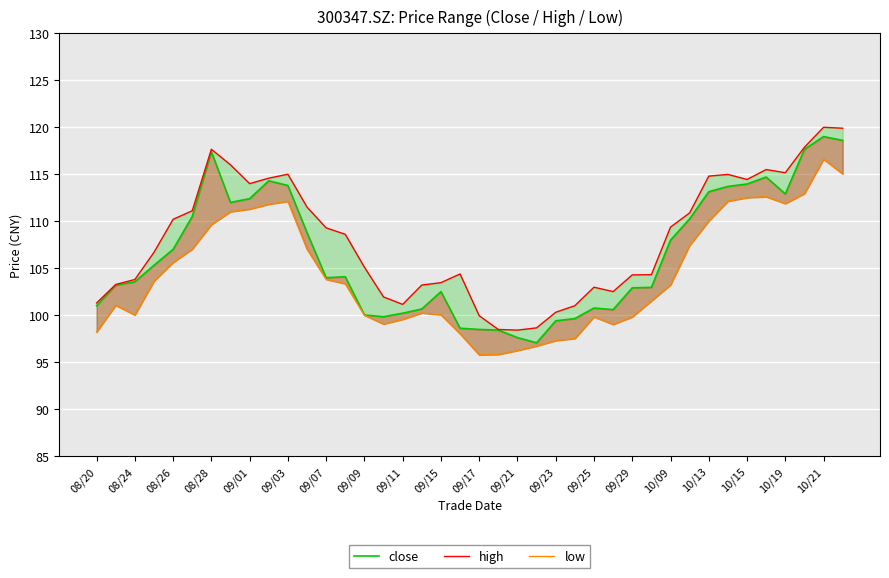

At how many categories does at least one series exceed 118?

2